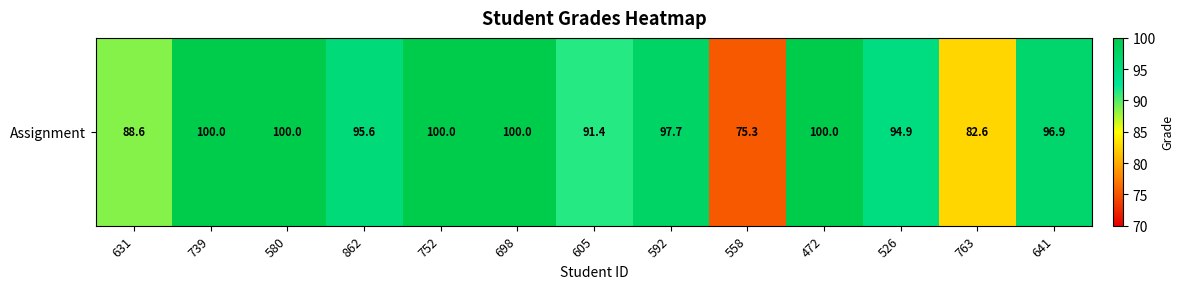

Reading left to right, what are all the values shown in this chart?

631=88.6	739=100.0	580=100.0	862=95.6	752=100.0	698=100.0	605=91.4	592=97.7	558=75.3	472=100.0	526=94.9	763=82.6	641=96.9